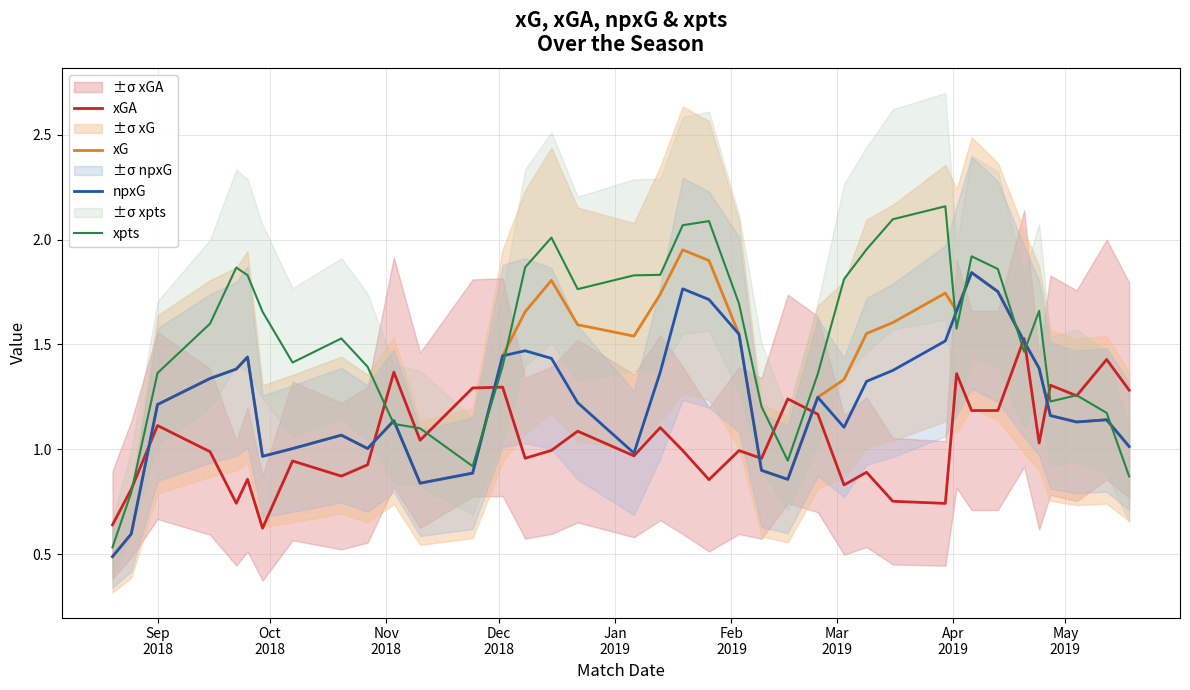

What is the sum of all xGA values?

39.6